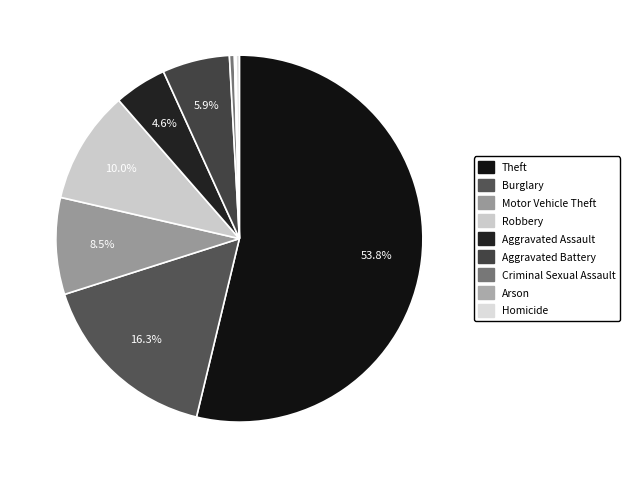

To the nearest percent, what portion does Motor Vehicle Theft represent?

9%